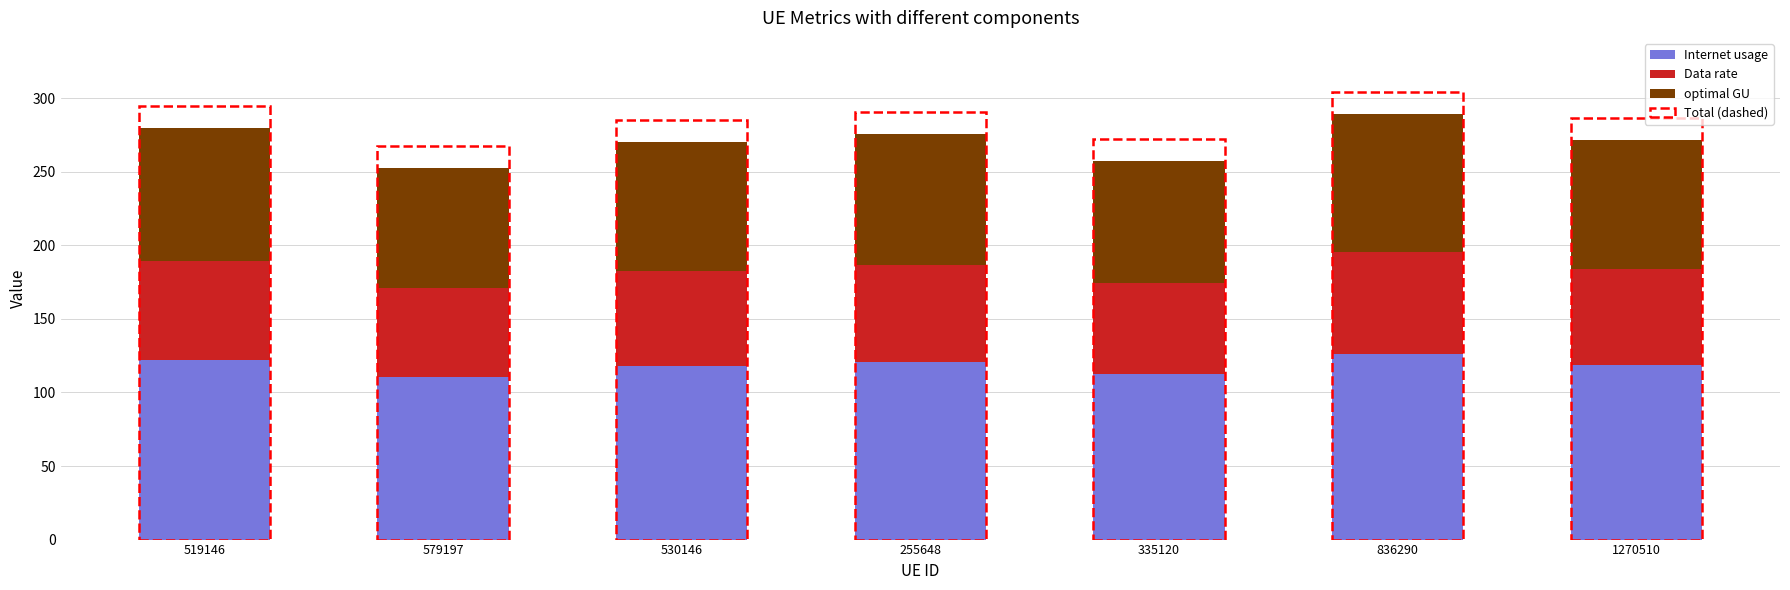

What is the total value across all series at 335120?

257.5